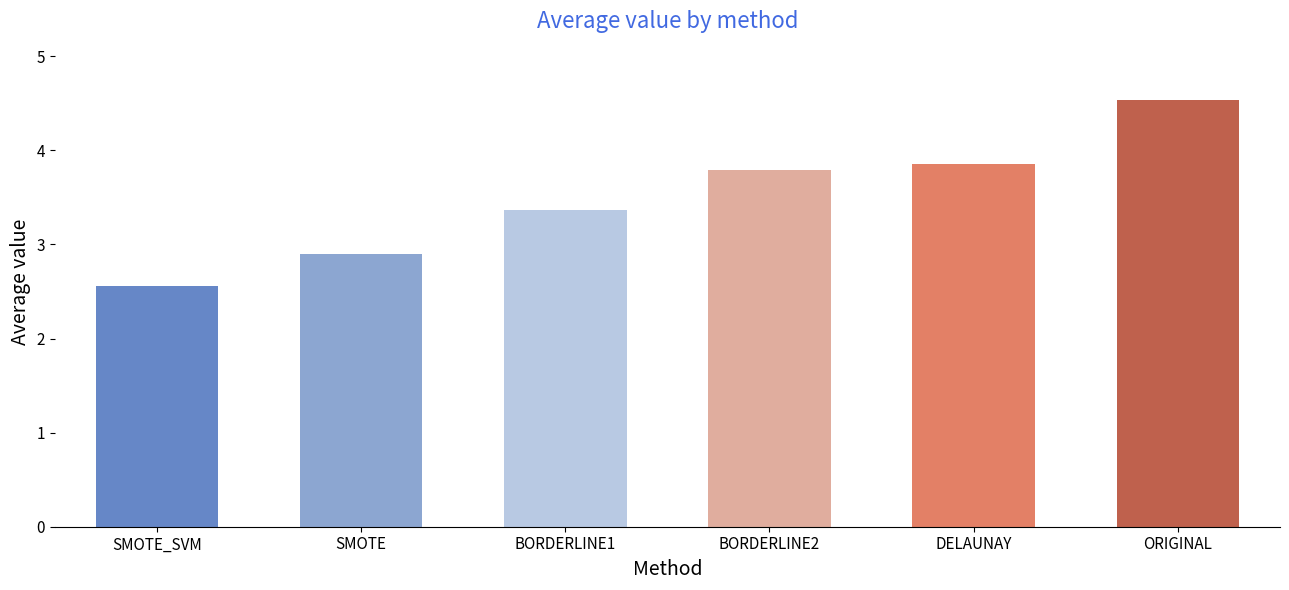

Which label corresponds to the smallest value in the chart?

SMOTE_SVM